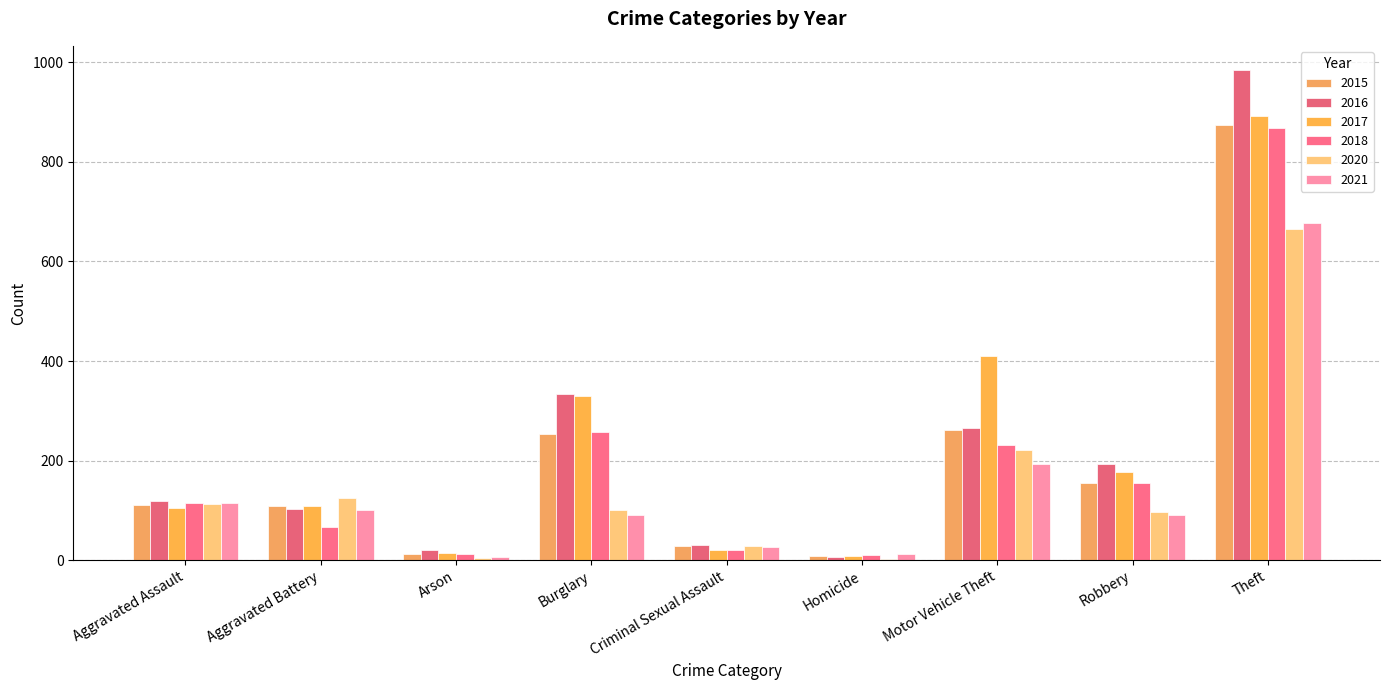

Are the bars horizontal?

No